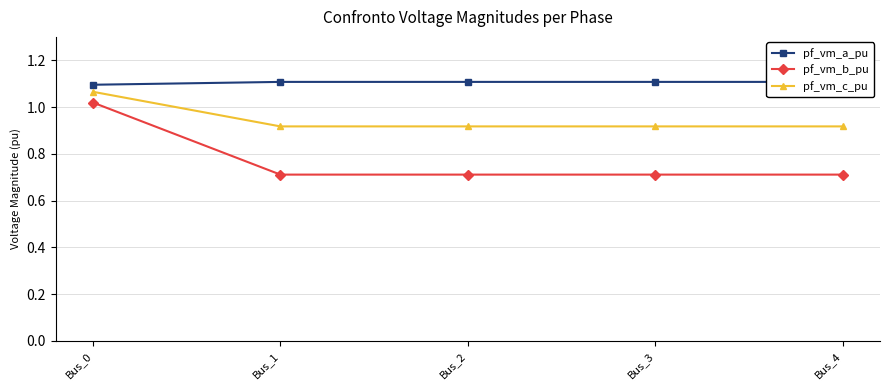

True or false: pf_vm_a_pu has a value of 1.6 at Bus_2.

False